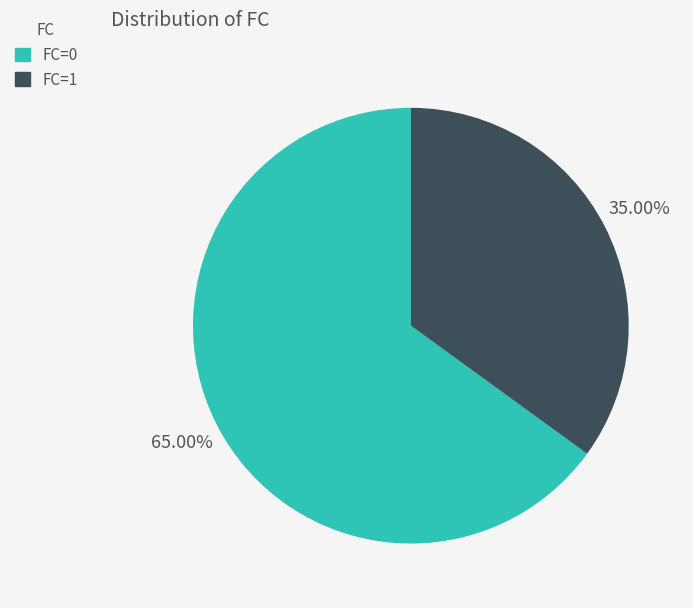

Which has a higher value, FC=0 or FC=1?

FC=0